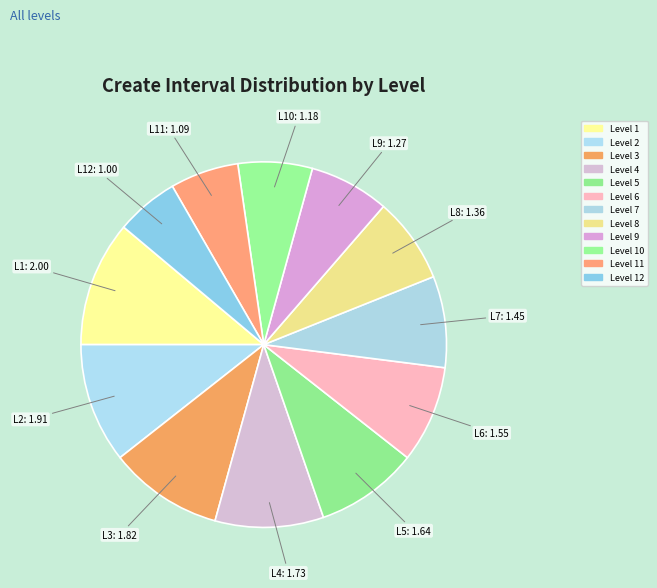

What is the smallest slice in the pie chart?

12